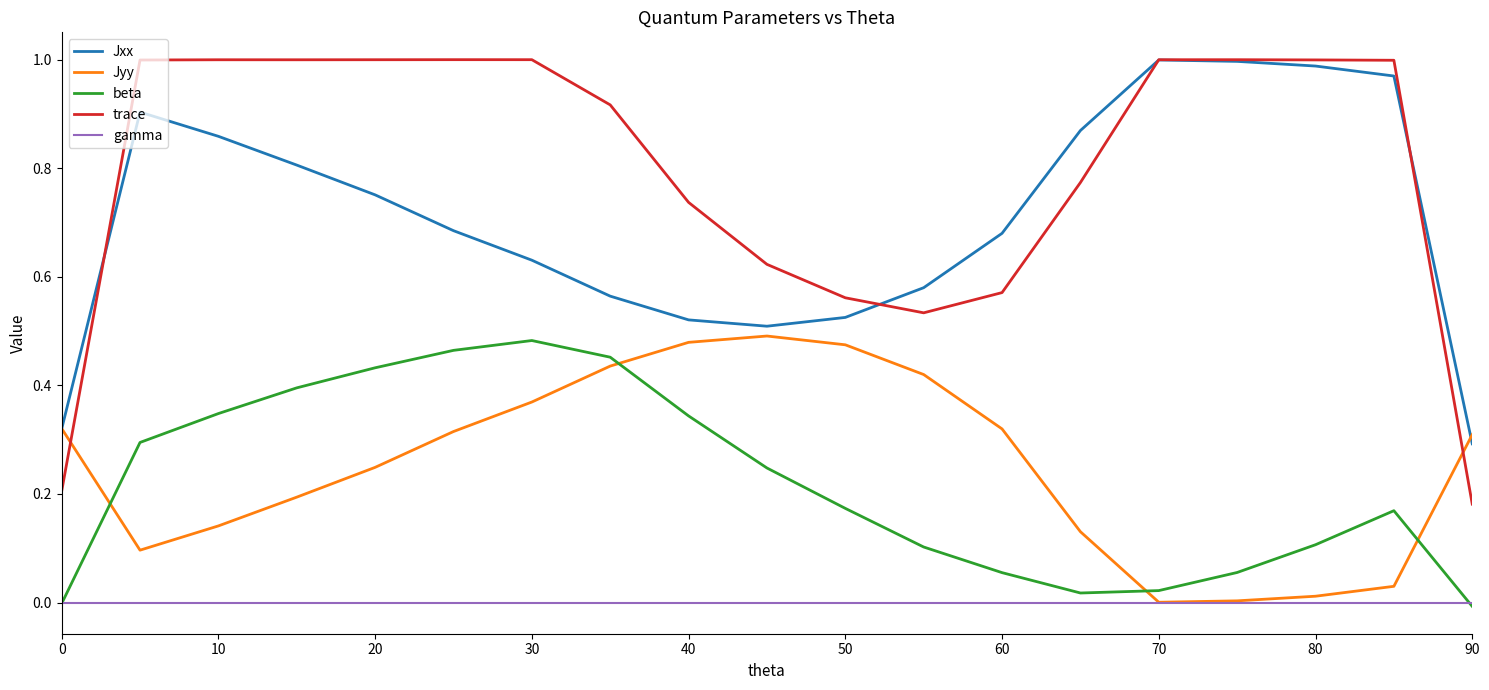

How many intersections are there between Jxx and trace?

4